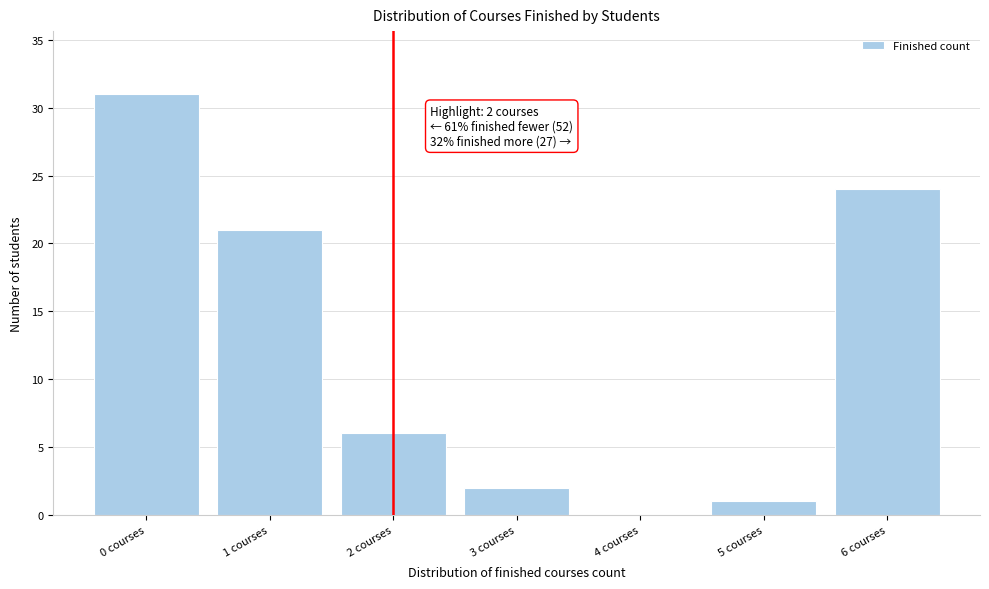

Which range on the x-axis has the tallest bar?

-0.5 to 0.5